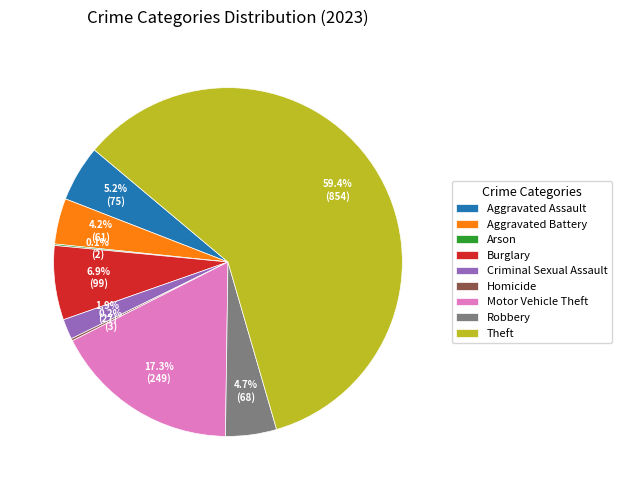

Which category has the biggest portion of the pie?

Theft